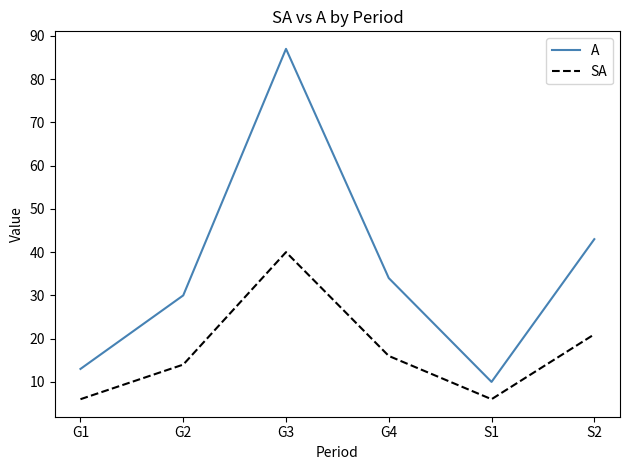

True or false: A has more than 0 interior local peaks.

True